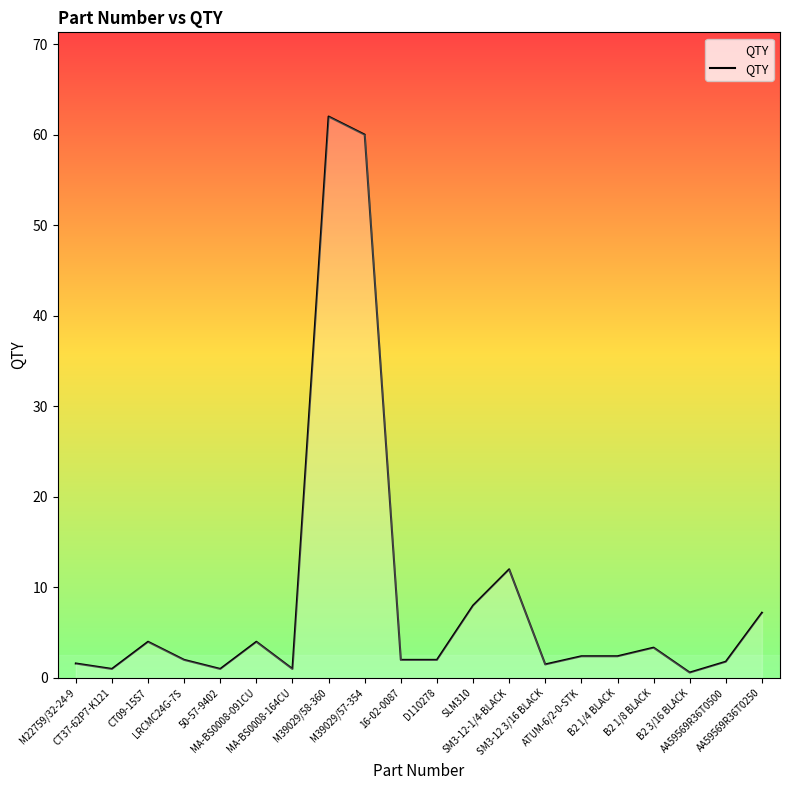

What is the minimum value shown in the chart?

0.6